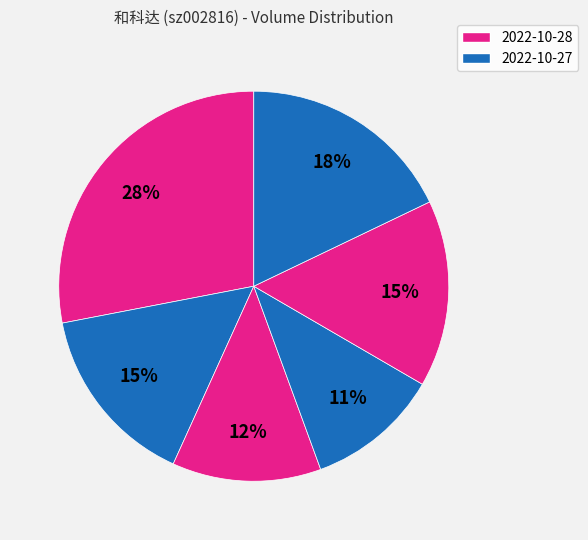

How many slices are in this pie chart?

6